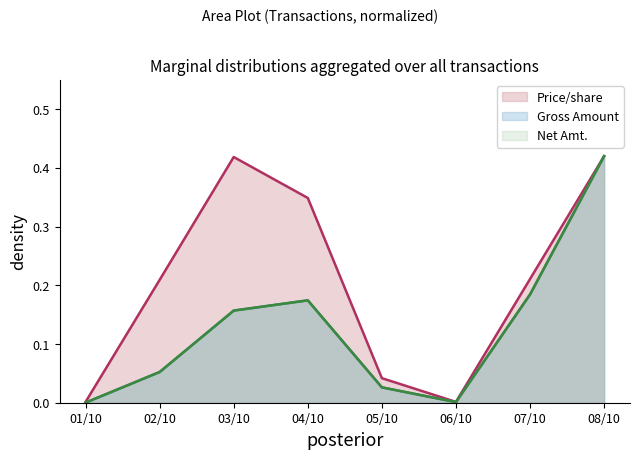

In Gross Amount, how many points are higher than both neighbors (excluding endpoints)?

1